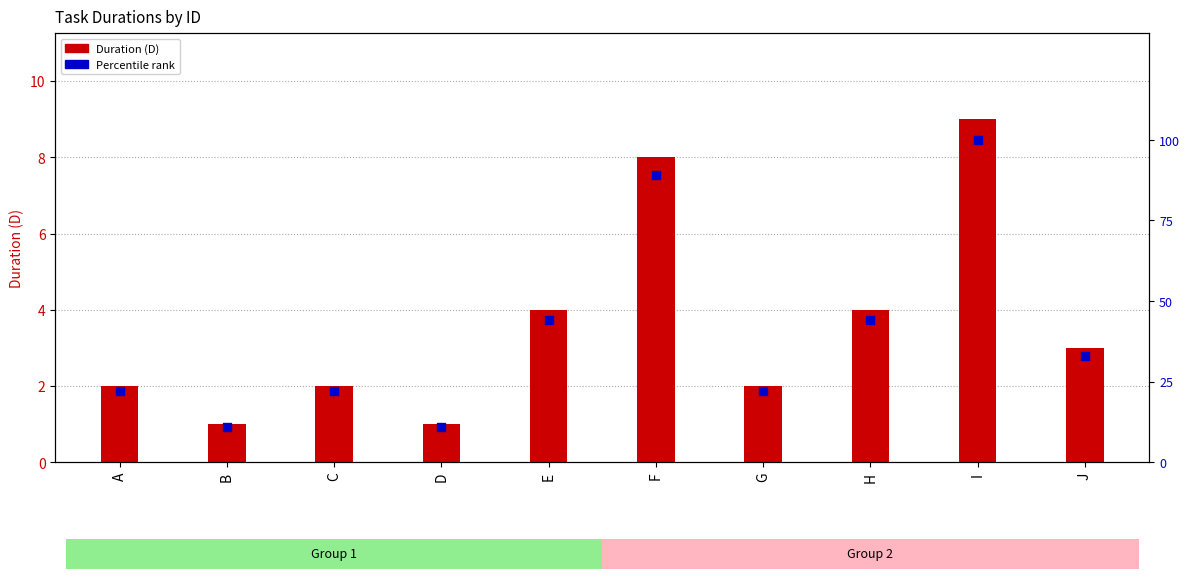

At how many categories does at least one series exceed 17?

8